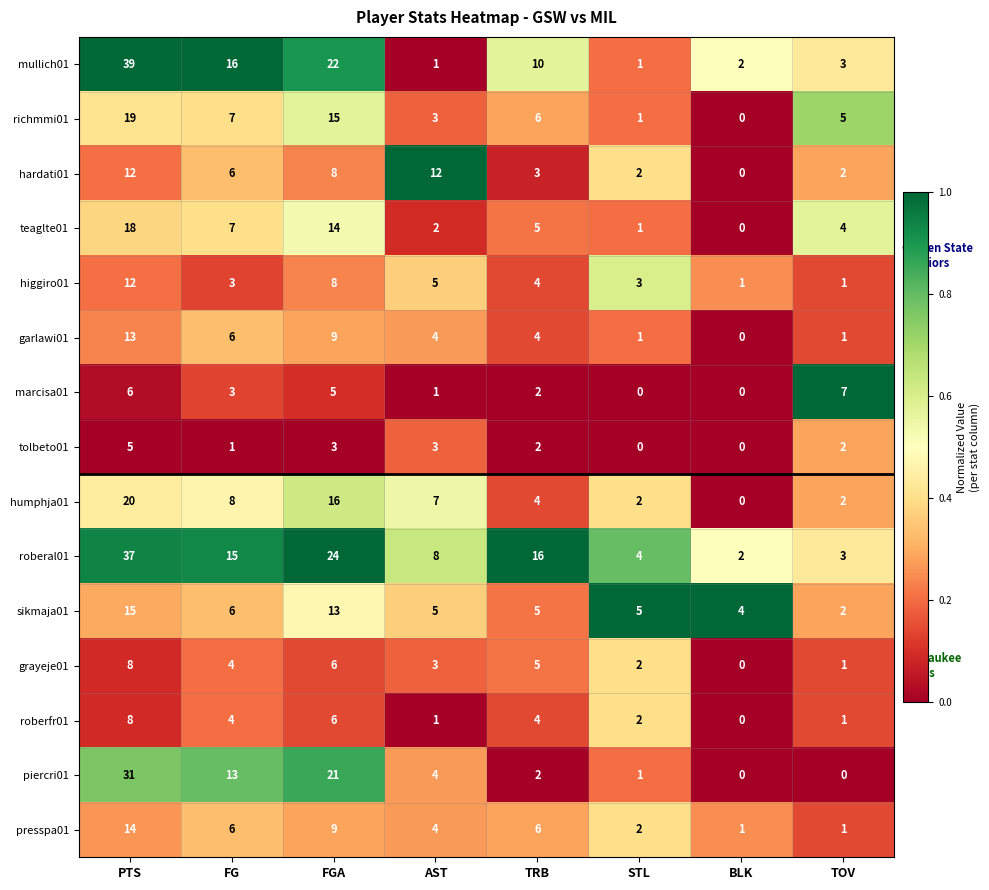

Which category has the highest value across all series?

PTS